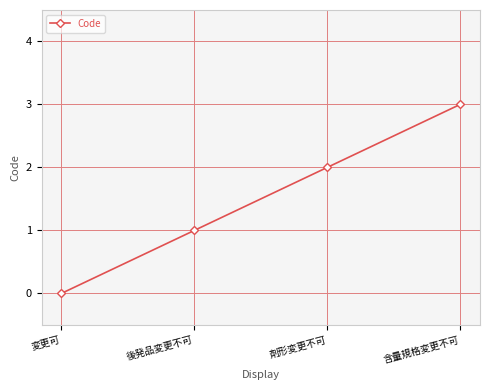

Which label corresponds to the largest value in the chart?

含量規格変更不可